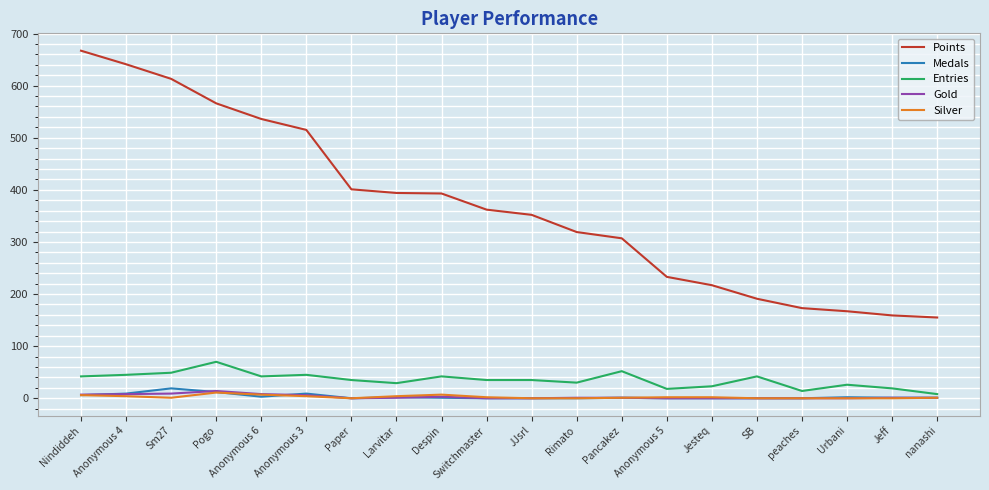

What is the total value across all series at Despin?

446